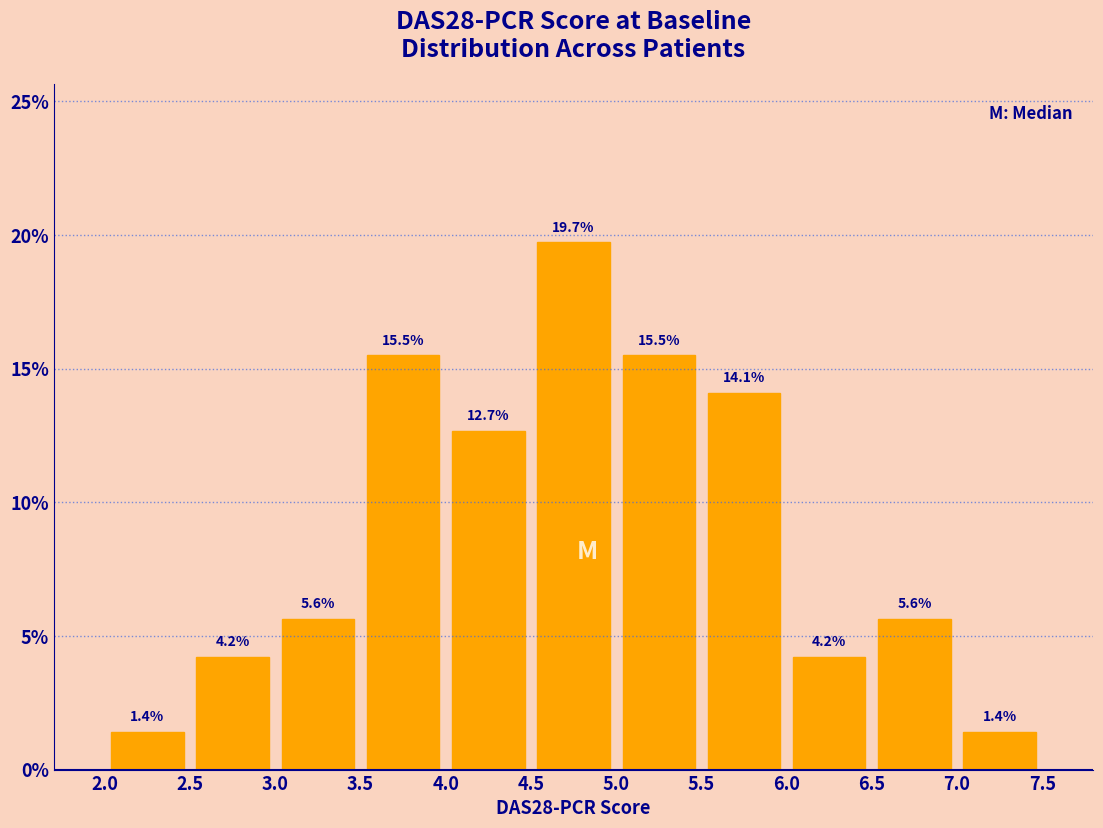

Over which range of the x-axis is the bar tallest?

4.5 to 5.0